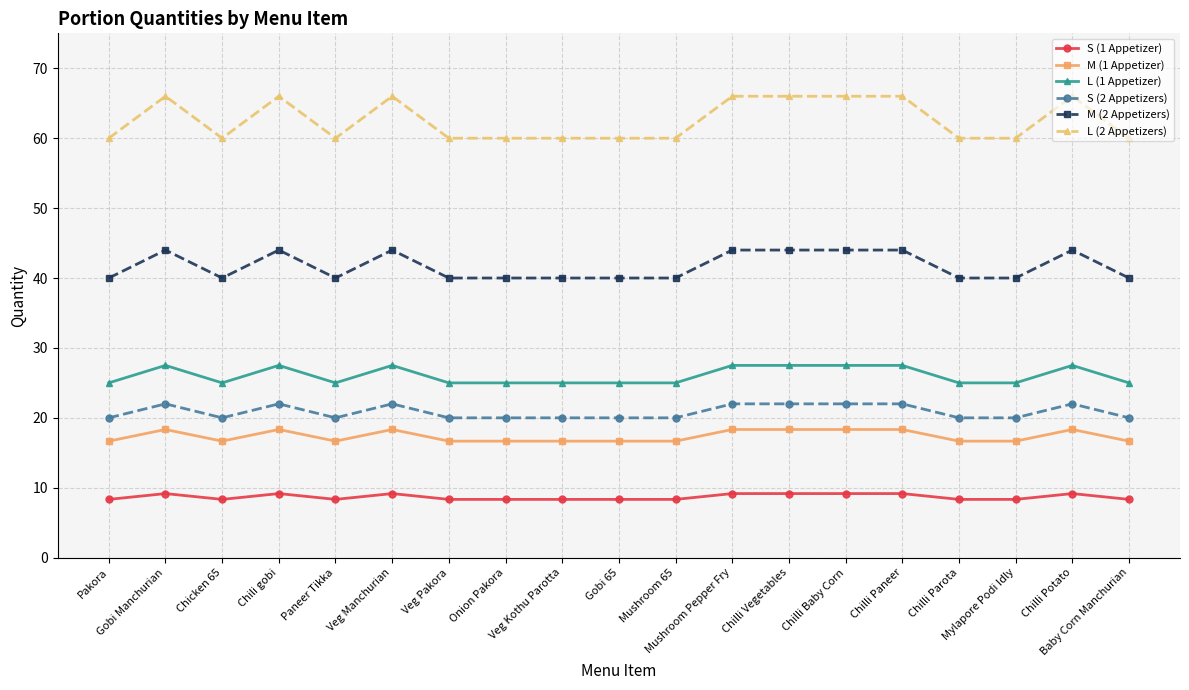

True or false: L (1 Appetizer) and L (2 Appetizers) intersect in this chart.

False